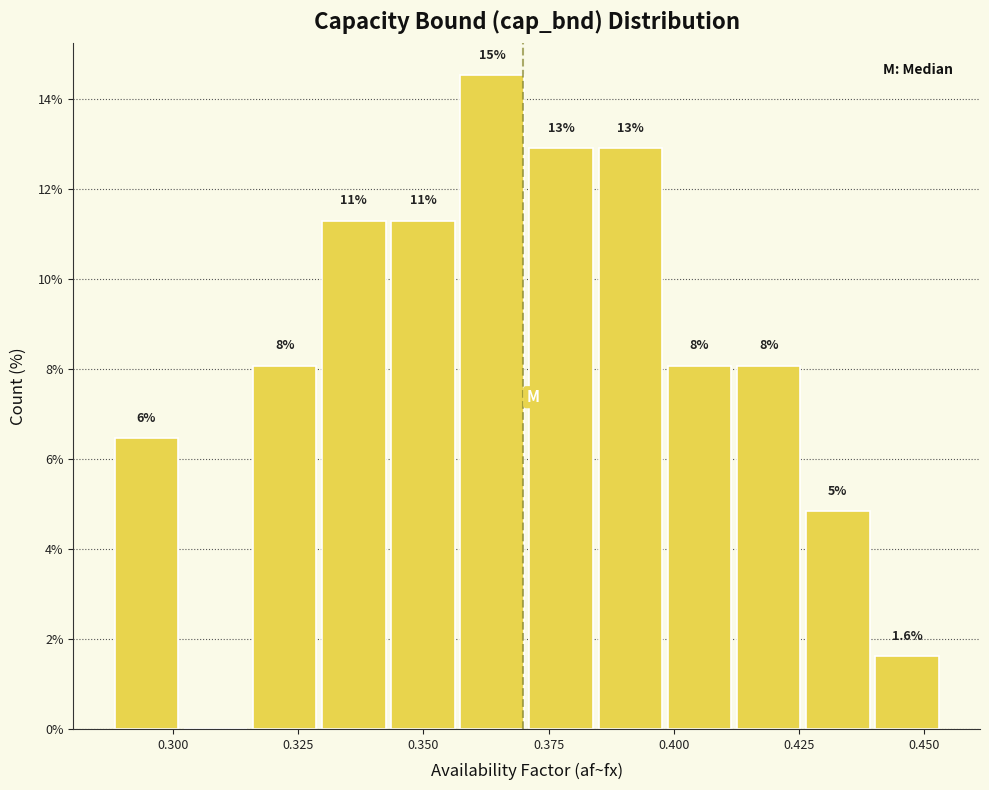

Around what value on the x-axis is the tallest bar? Give the approximate position of its centre, as read against the axis.

0.365